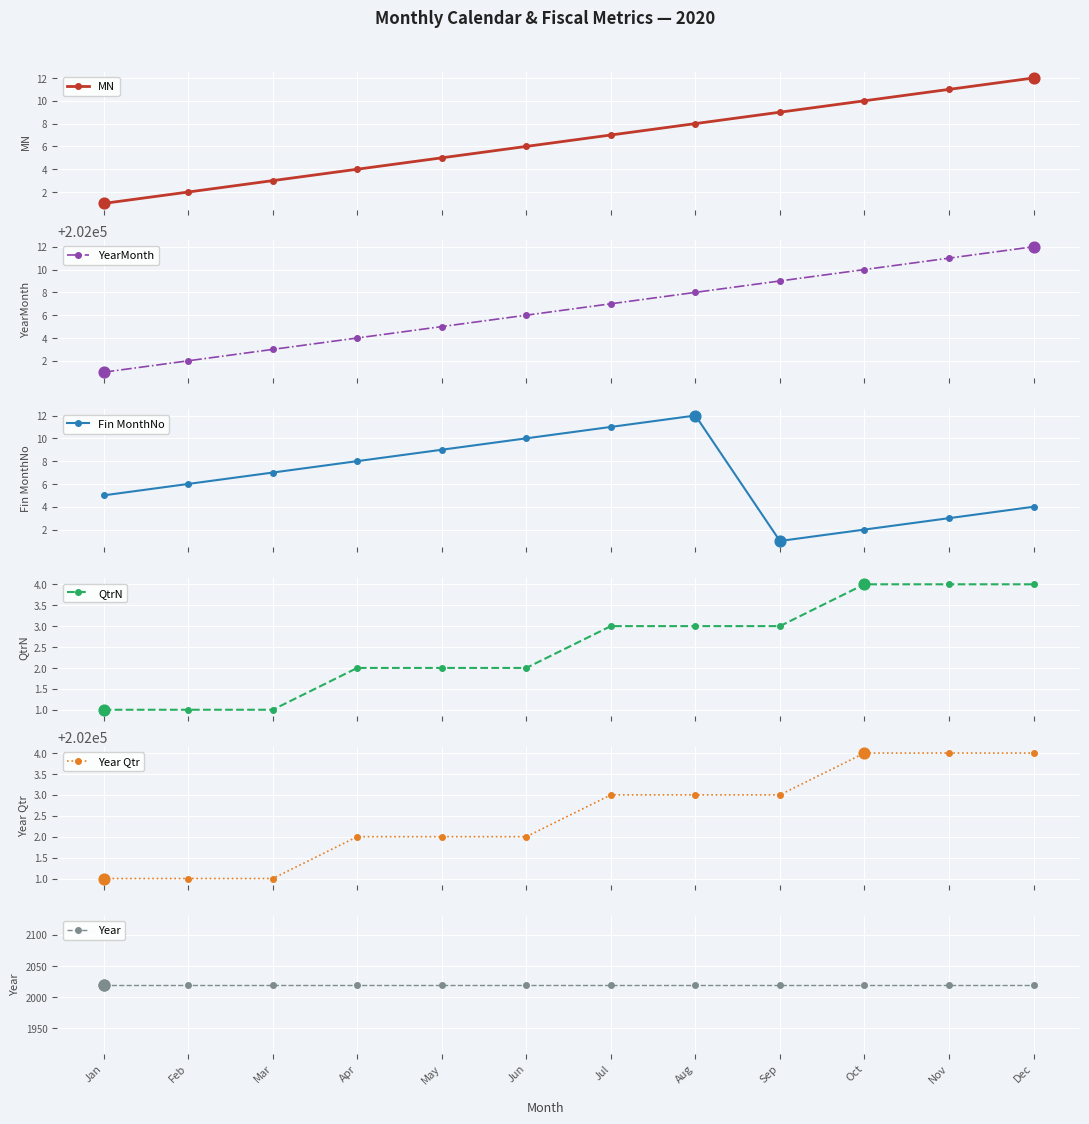

What are all the series names shown in the legend?

MN, YearMonth, Fin MonthNo, QtrN, Year Qtr, Year